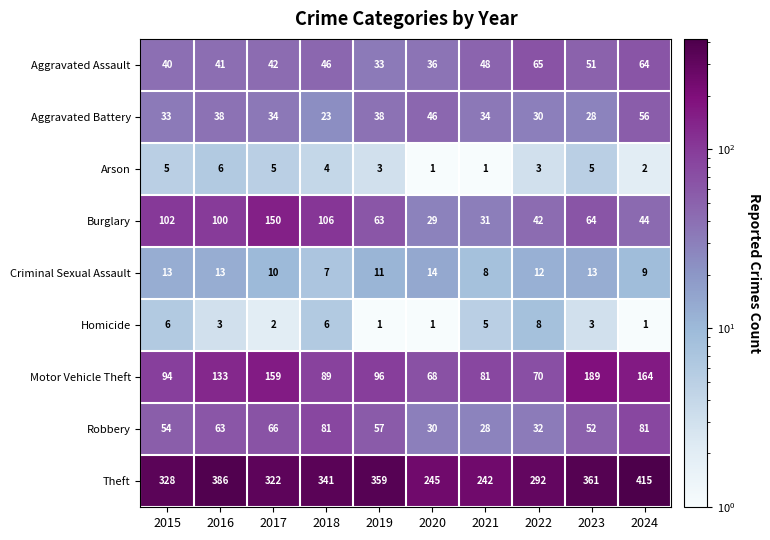

Rank the series at 2024 from highest to lowest value.

Theft, Motor Vehicle Theft, Robbery, Aggravated Assault, Aggravated Battery, Burglary, Criminal Sexual Assault, Arson, Homicide